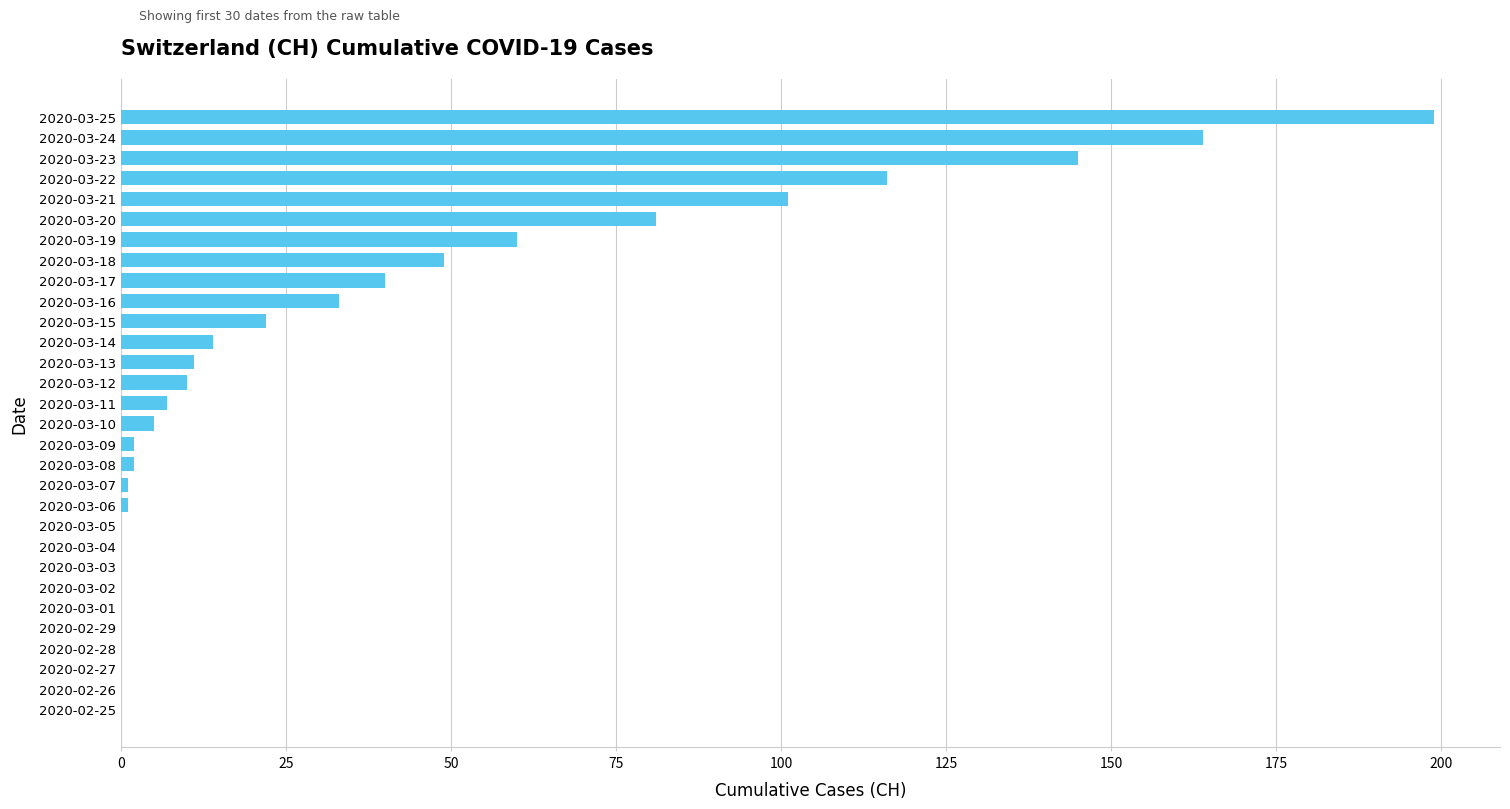

Reading bottom to top, extract all data points from this chart.

2020-02-25=0	2020-02-26=0	2020-02-27=0	2020-02-28=0	2020-02-29=0	2020-03-01=0	2020-03-02=0	2020-03-03=0	2020-03-04=0	2020-03-05=0	2020-03-06=1	2020-03-07=1	2020-03-08=2	2020-03-09=2	2020-03-10=5	2020-03-11=7	2020-03-12=10	2020-03-13=11	2020-03-14=14	2020-03-15=22	2020-03-16=33	2020-03-17=40	2020-03-18=49	2020-03-19=60	2020-03-20=81	2020-03-21=101	2020-03-22=116	2020-03-23=145	2020-03-24=164	2020-03-25=199